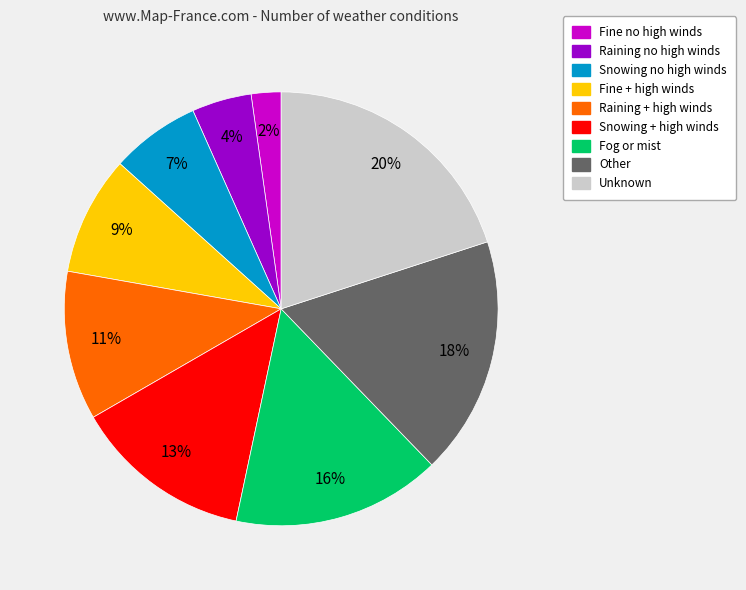

To the nearest percent, what percentage of the pie is Other?

18%